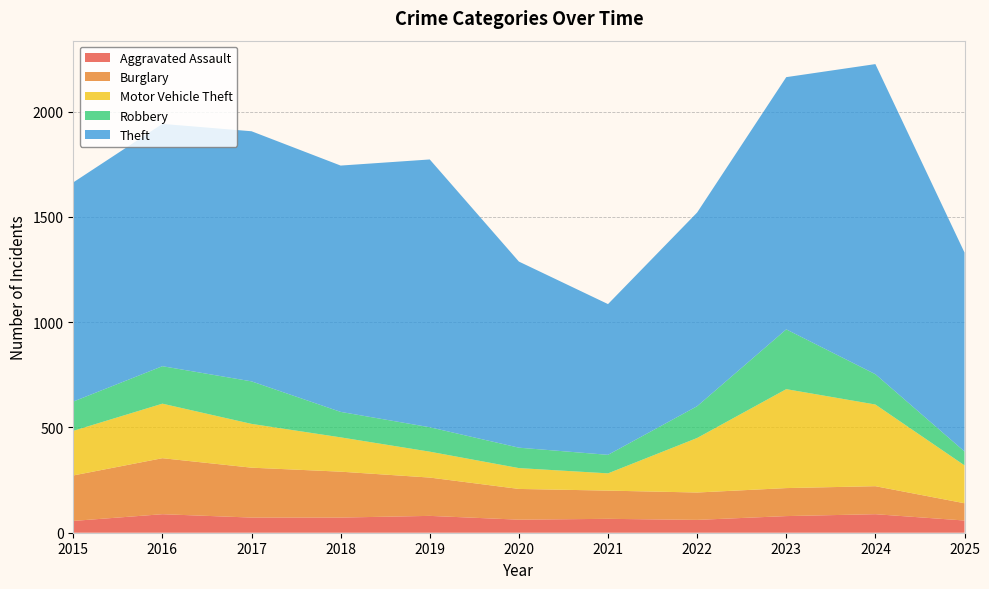

Reading left to right, transcribe all the data shown in this chart.

Aggravated Assault: 56	88	72	72	80	62	66	61	79	88	58
Burglary: 216	266	237	218	182	146	134	130	133	133	82
Motor Vehicle Theft: 212	259	208	163	123	99	82	259	470	388	180
Robbery: 139	178	202	121	116	97	88	151	284	144	66
Theft: 1041	1151	1188	1170	1272	884	716	920	1198	1473	945